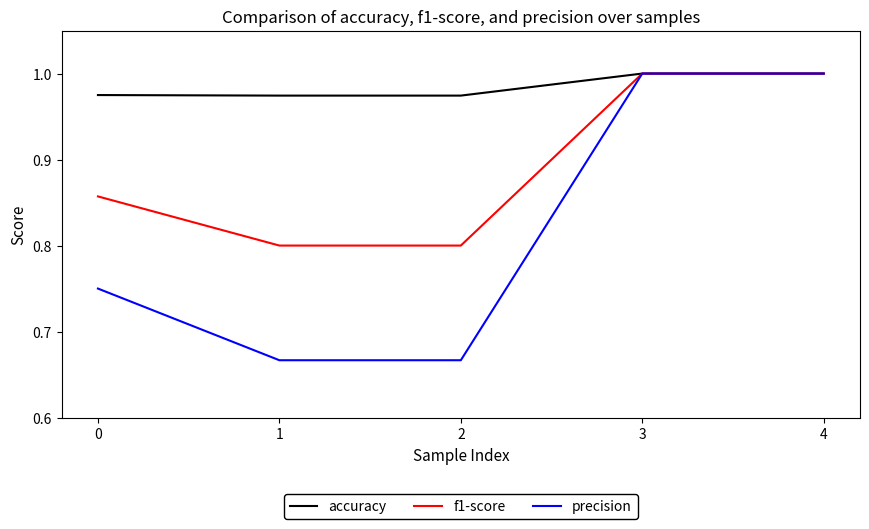

Rank the series at 0 from highest to lowest value.

accuracy, f1-score, precision